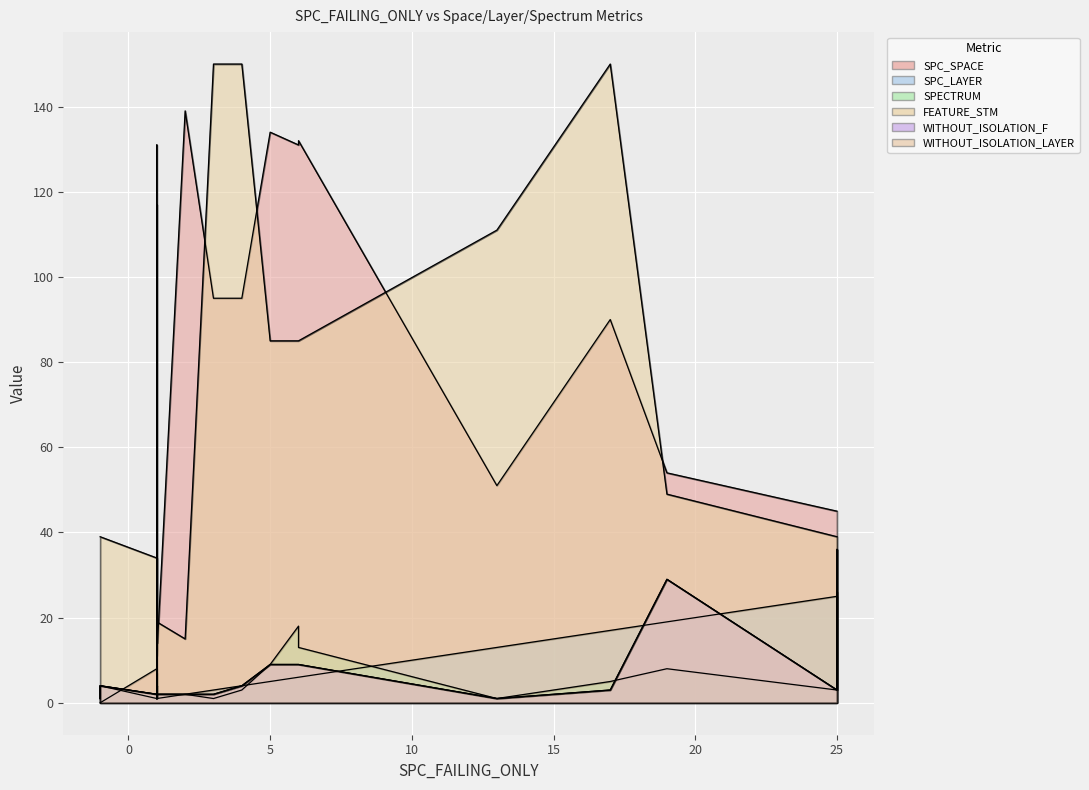

What is the difference between the SPECTRUM values at 17 and 22?

24